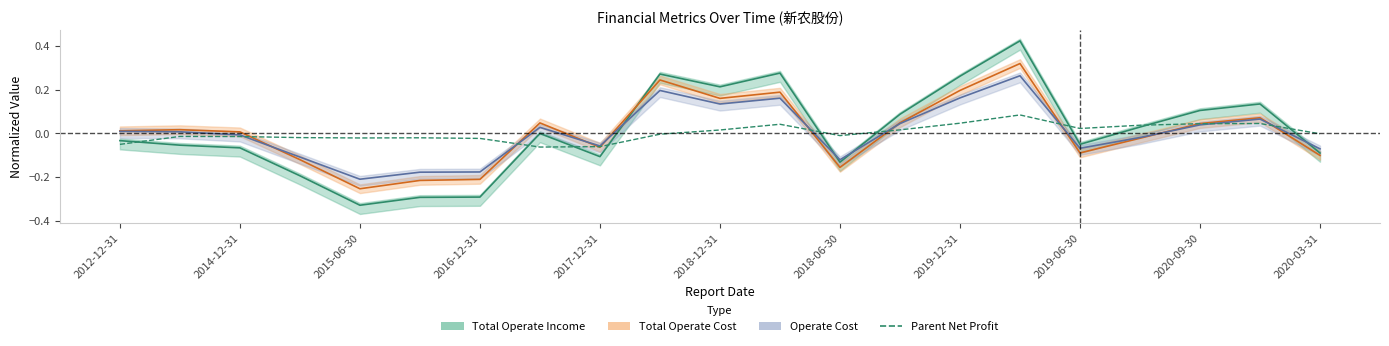

What is the change in value from 2015-06-30 to 2020-09-30?

+0.1